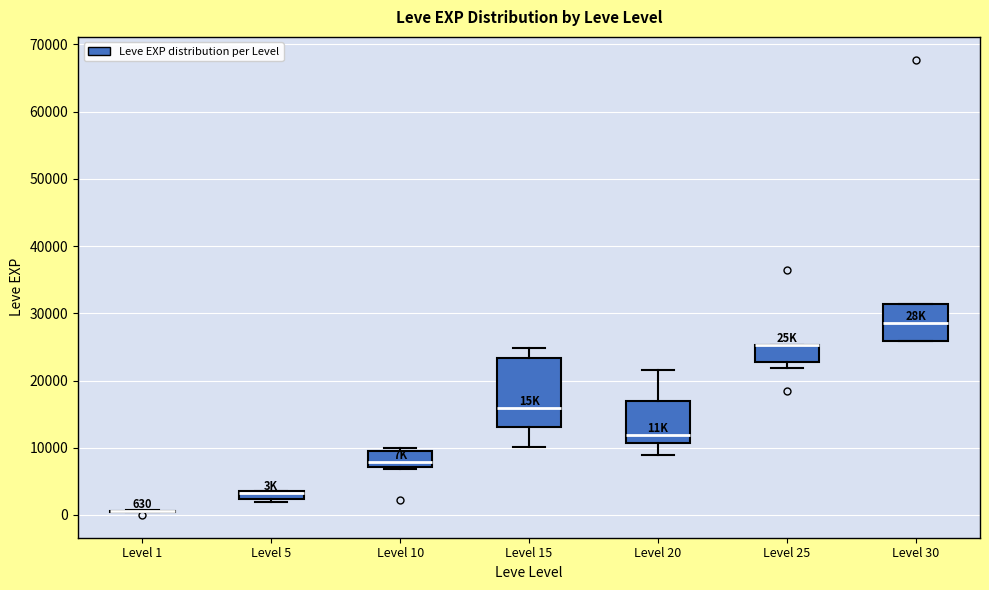

Comparing the boxes themselves (not the whiskers), which one is the tallest?

Level 15